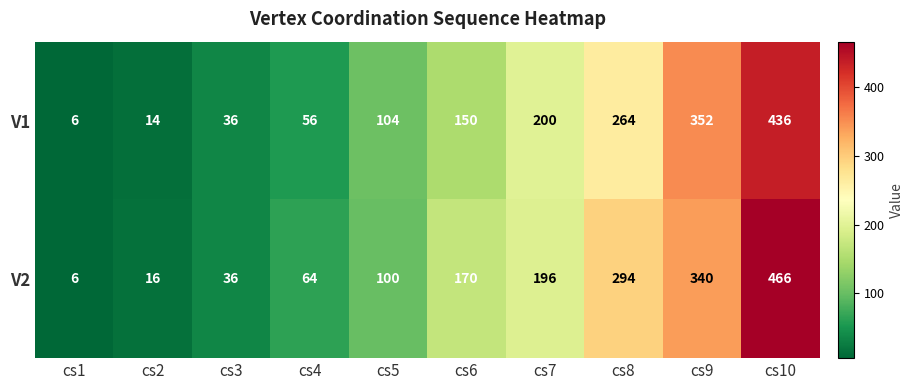

What value does the V2 series have at cs4, to the nearest 10?

60